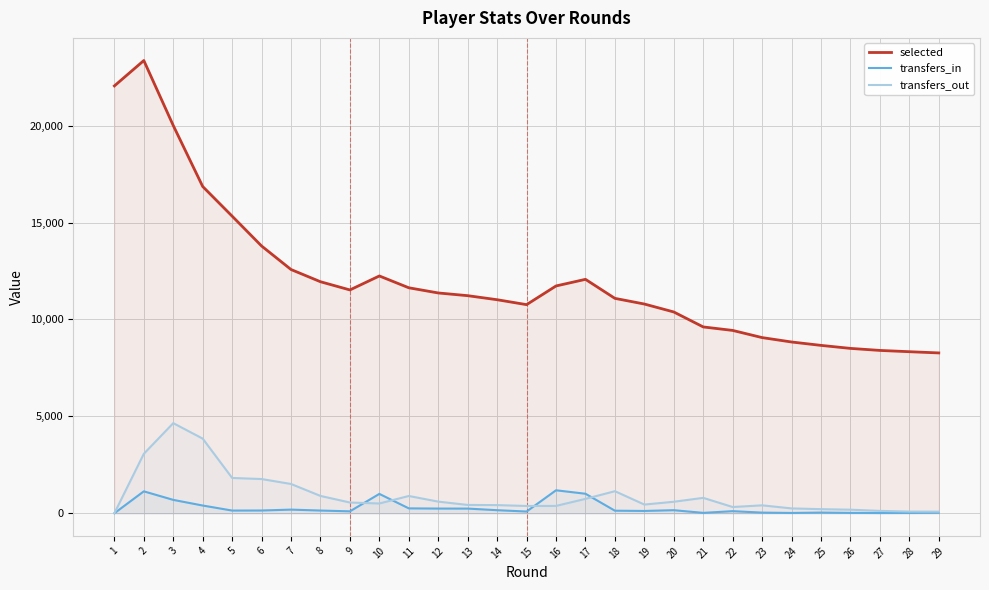

How many interior local valleys does the transfers_out series have?

4